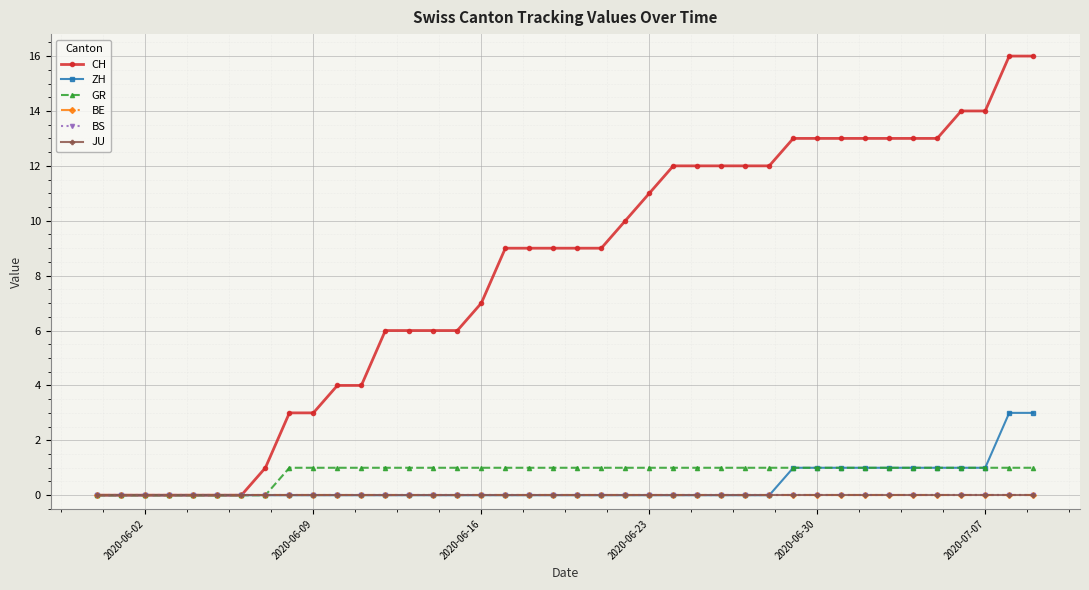

True or false: BE and ZH intersect in this chart.

False